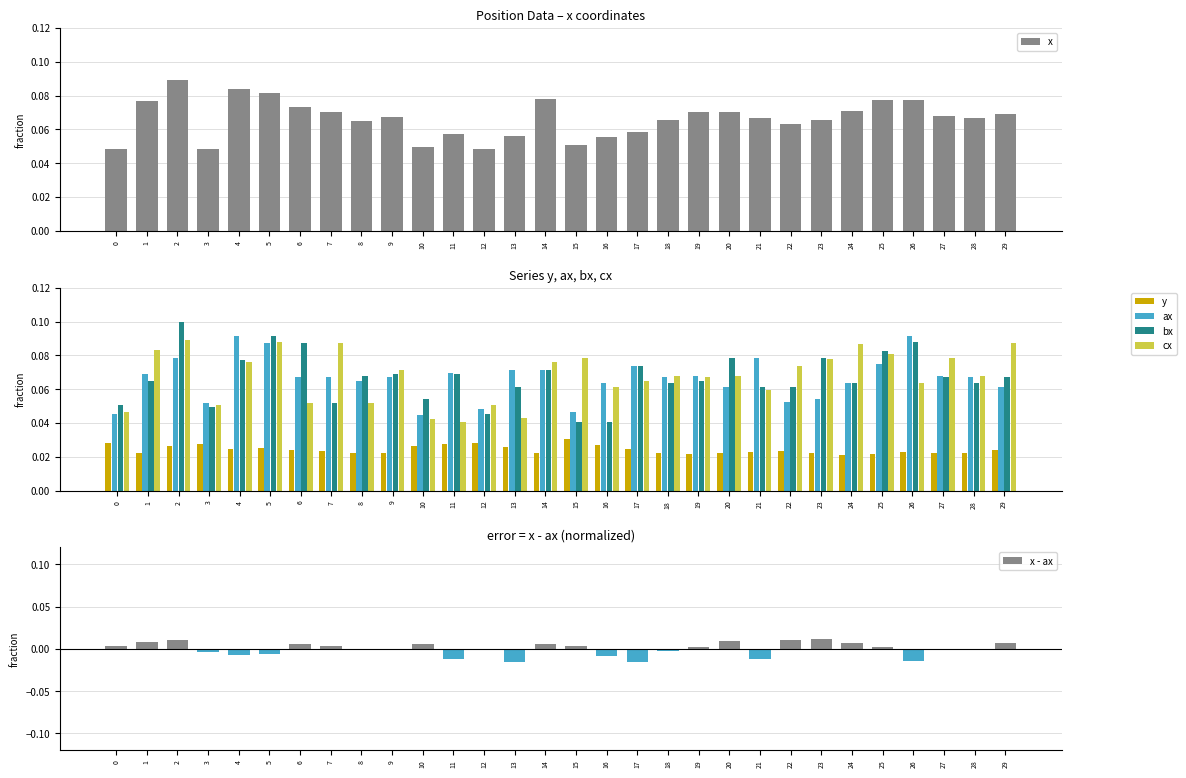

Which series has the largest range (max minus min)?

bx